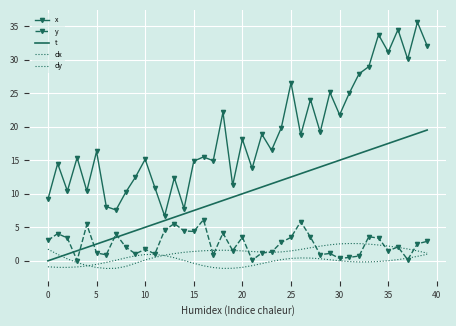

Which series has the largest total across all categories?

x